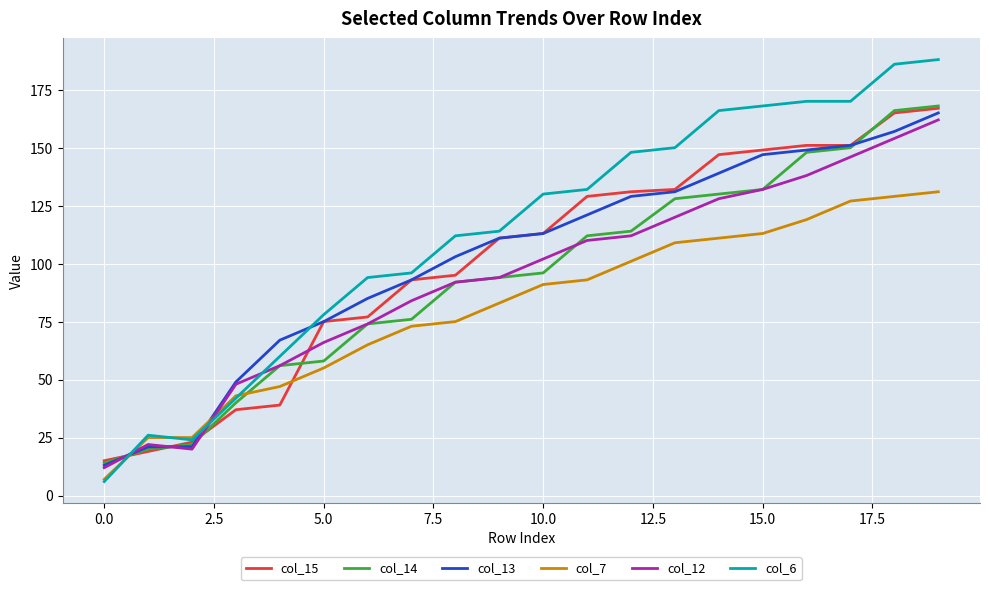

What is the smallest value displayed?

6